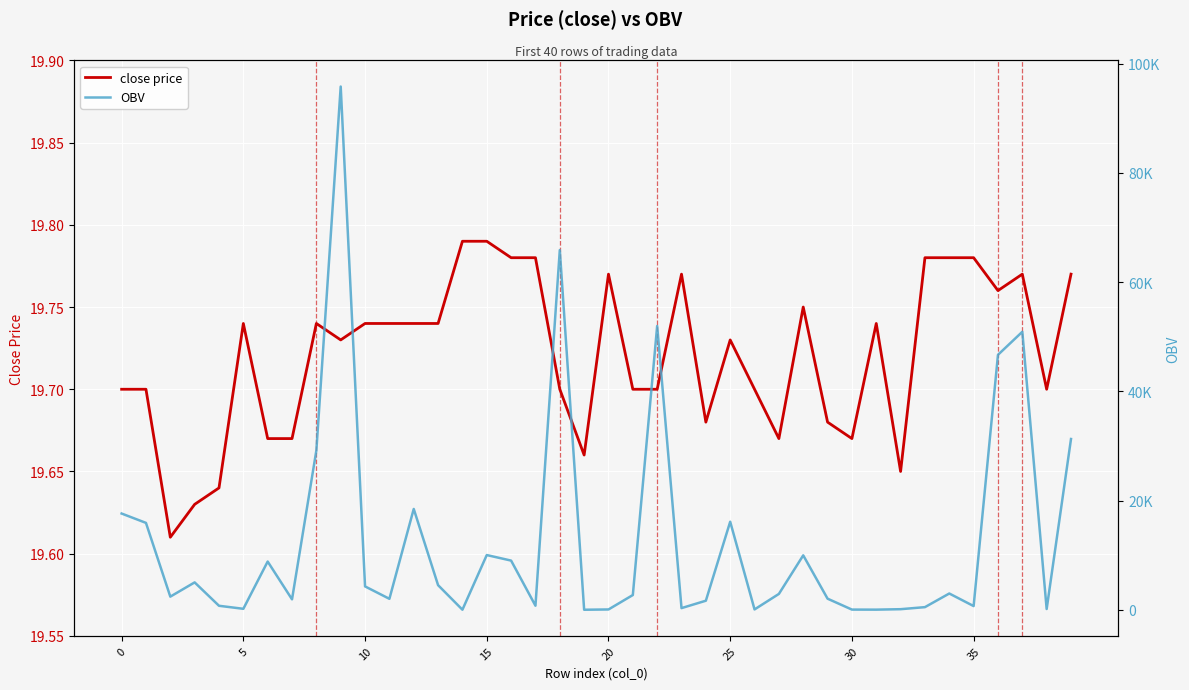

Which series has the widest spread of values?

OBV